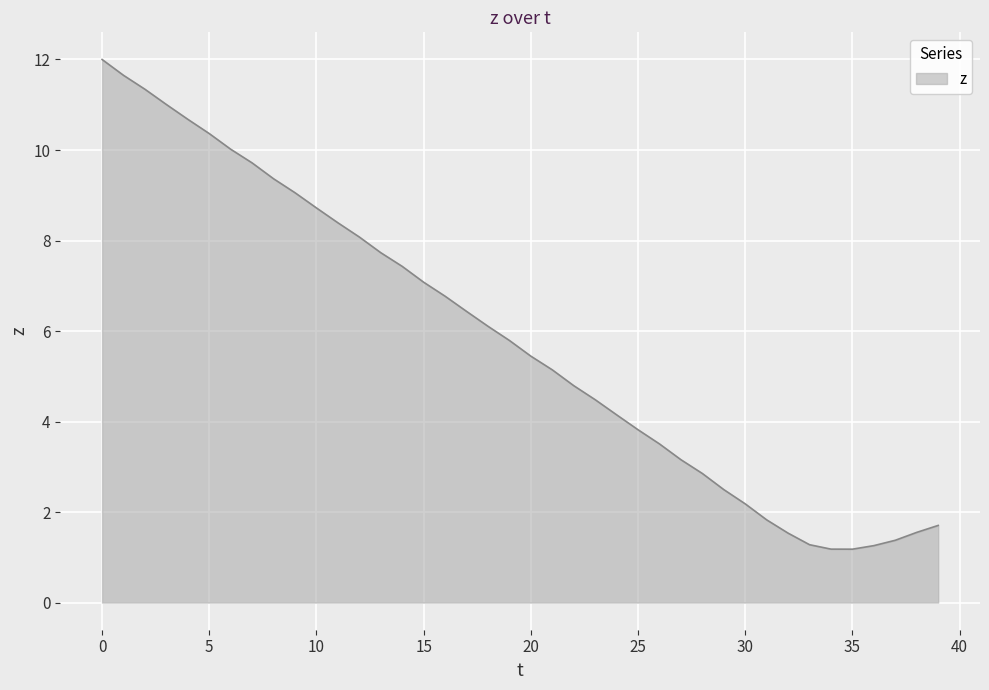

What is the minimum value shown in the chart?

1.2